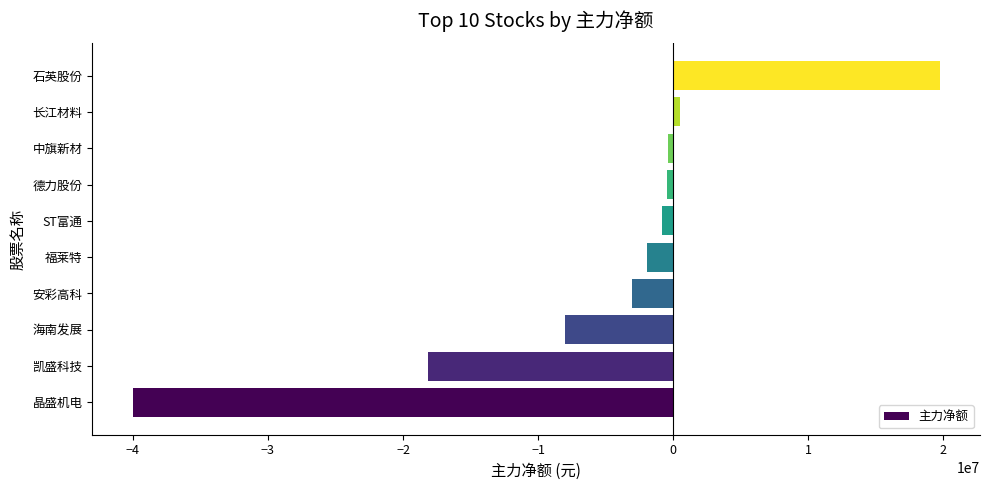

Which has a higher value, ST富通 or 安彩高科?

ST富通